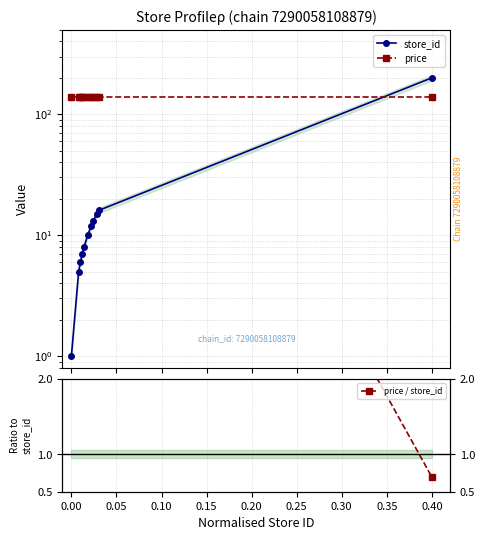

True or false: price / store_id and price intersect in this chart.

False